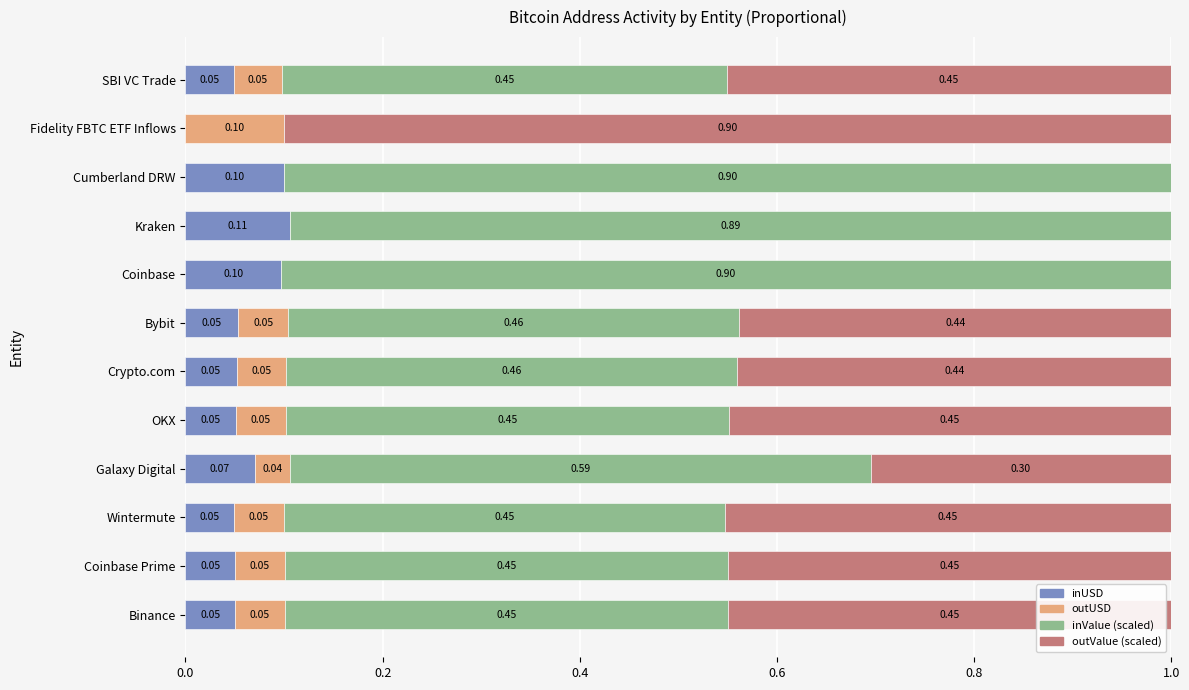

What is the total value across all series at Bybit?

1.0